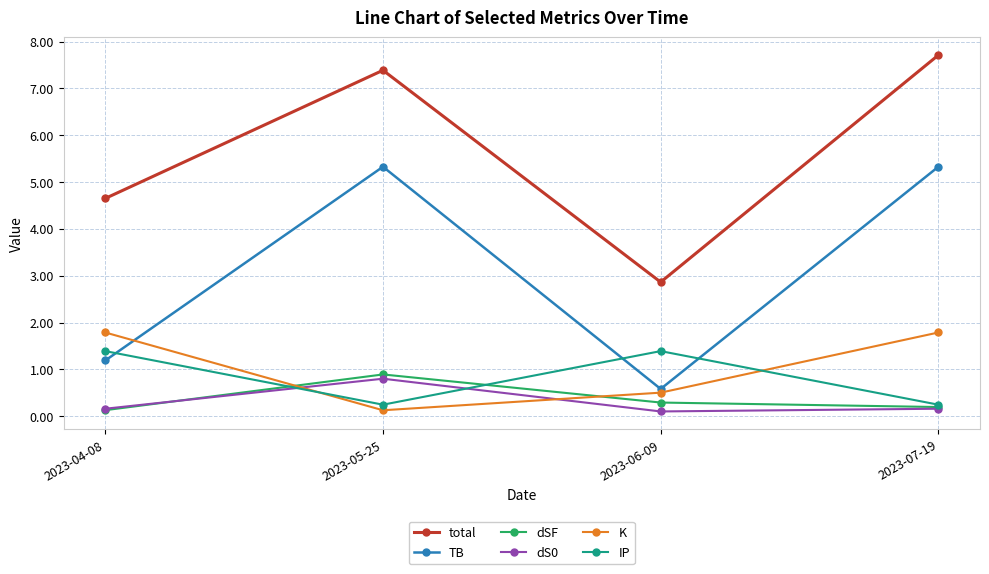

What position from the right is 2023-06-09?

2